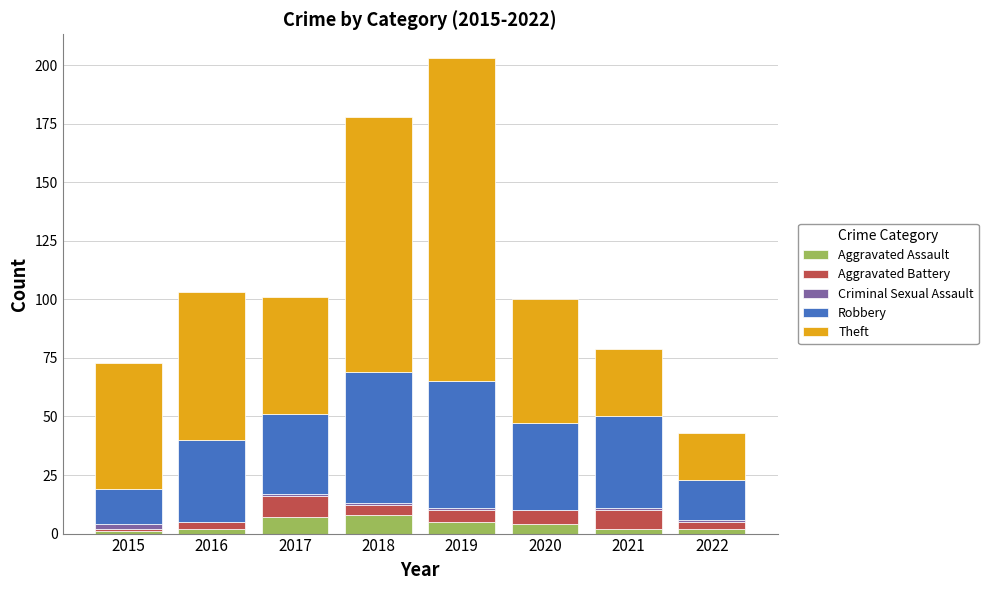

Does the chart contain stacked bars?

Yes